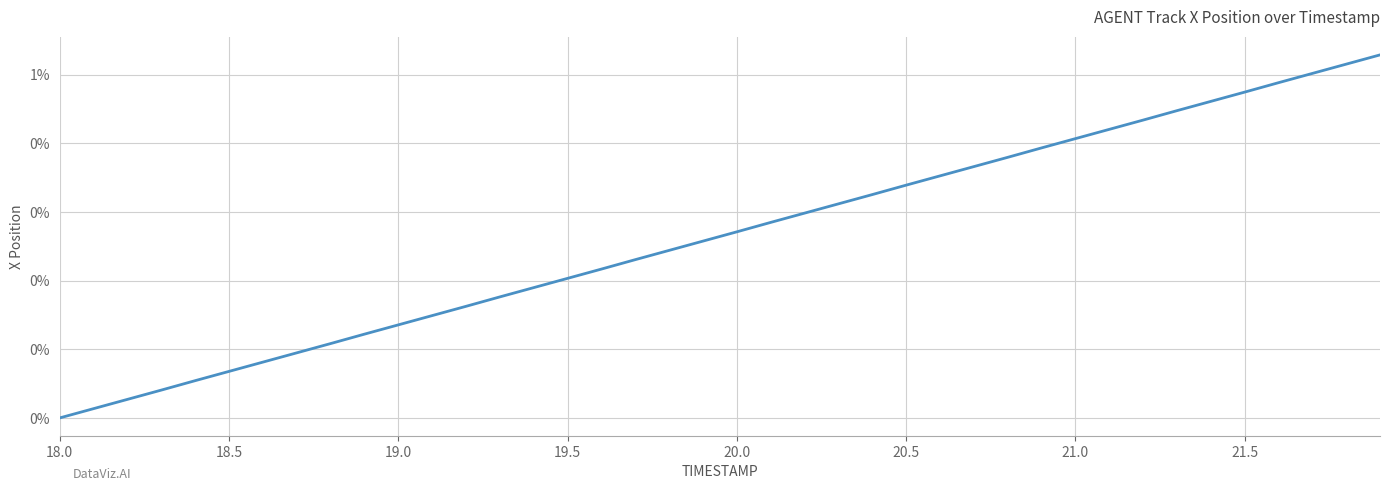

At which category does the chart reach its minimum across all series?

18.0